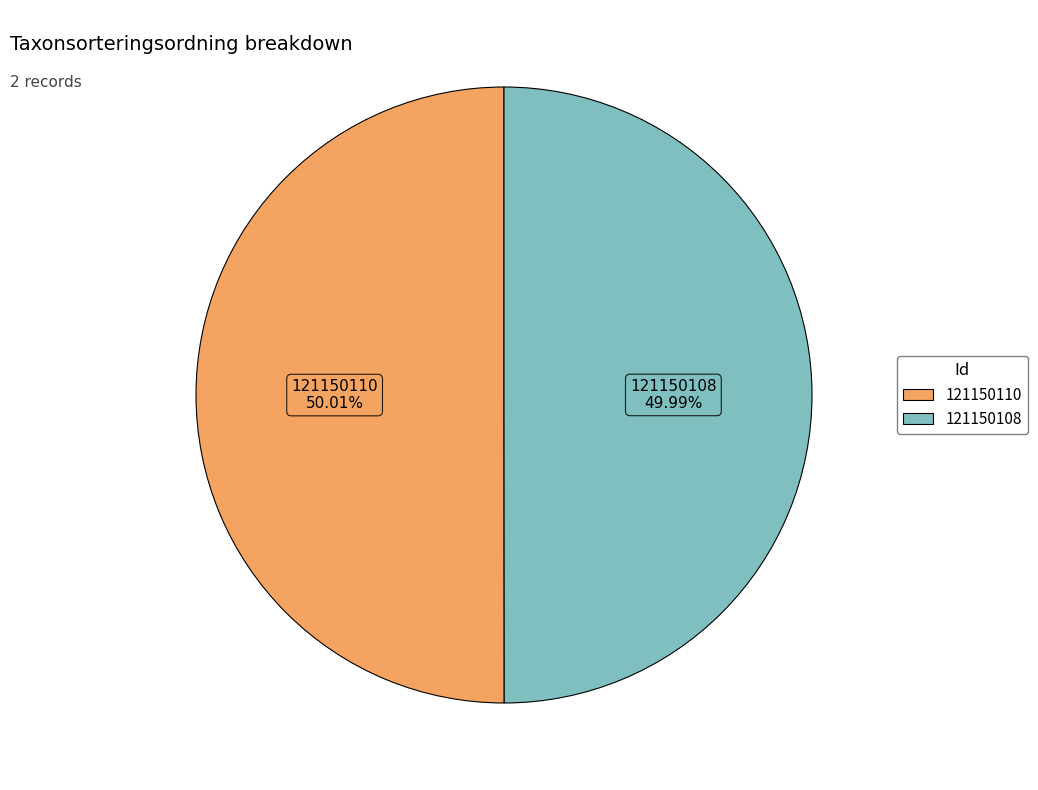

Approximately how many times larger is the value at 121150110 compared to 121150108?

1.0